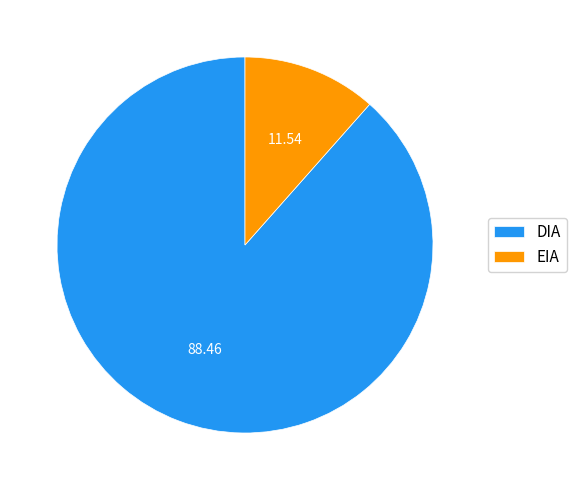

Count the number of slices in the pie.

2